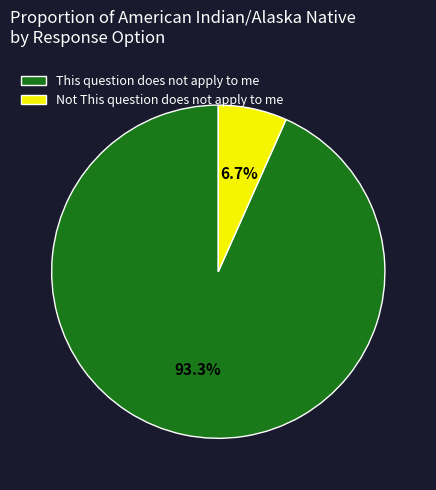

Is it true that This question does not apply to me is 82% of the pie?

False